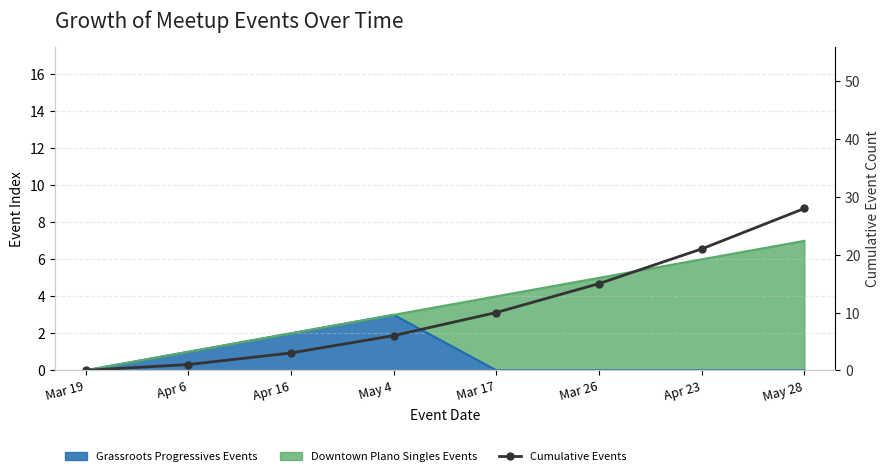

Reading left to right, extract all data points from this chart.

0	1	3	6	10	15	21	28